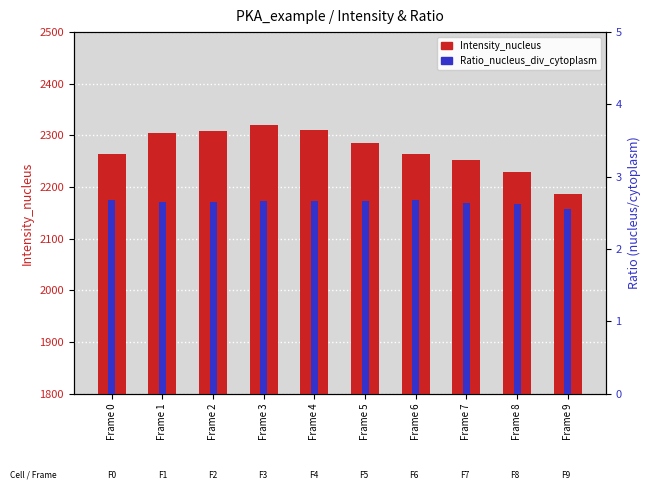

Rank the categories by Intensity_nucleus value from highest to lowest.

Frame 3, Frame 4, Frame 2, Frame 1, Frame 5, Frame 6, Frame 0, Frame 7, Frame 8, Frame 9